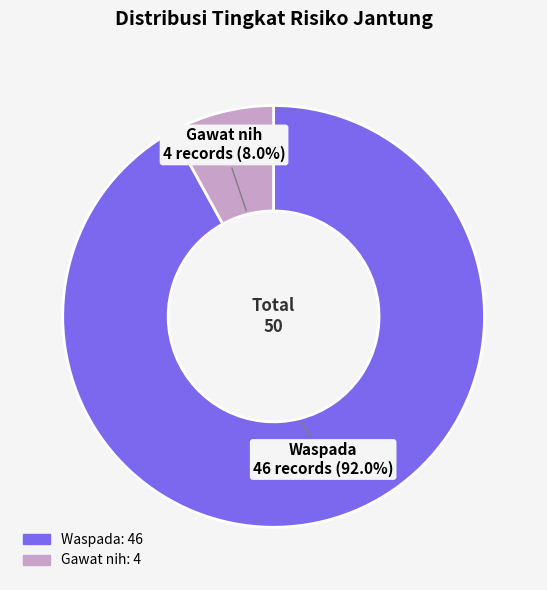

Between Gawat nih and Waspada, which is larger?

Waspada